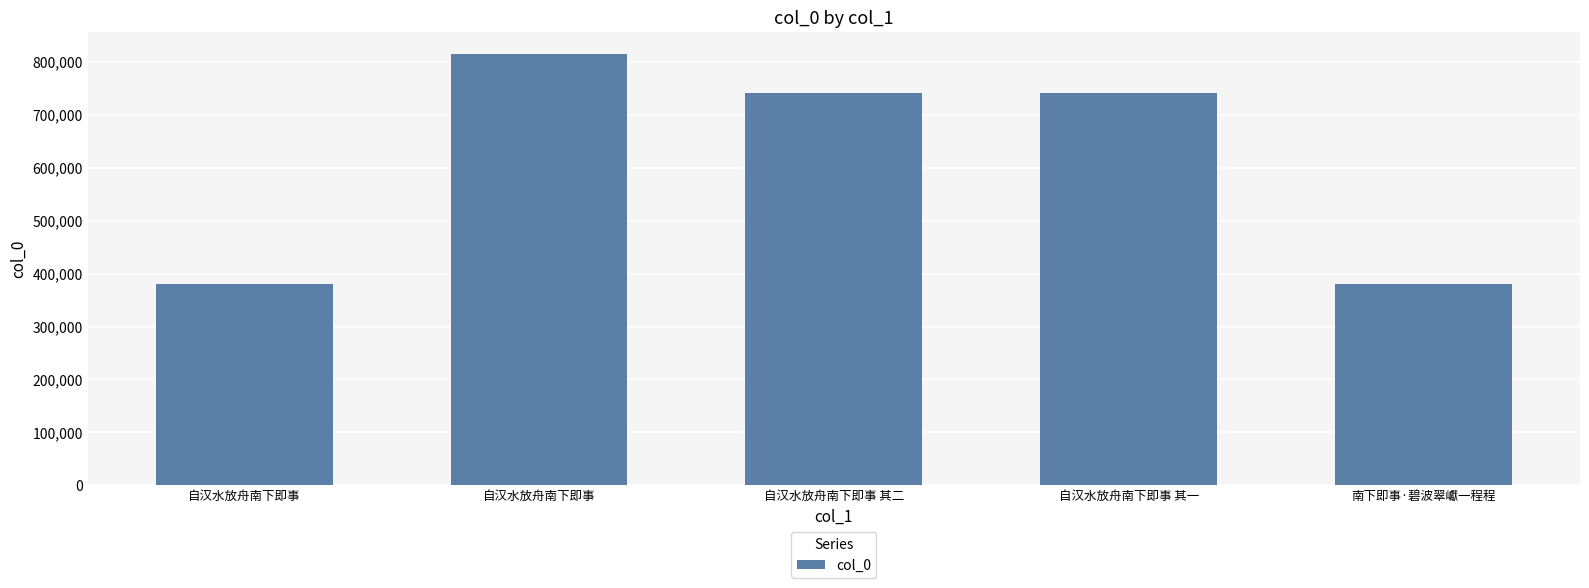

Count the number of data series in this chart.

1